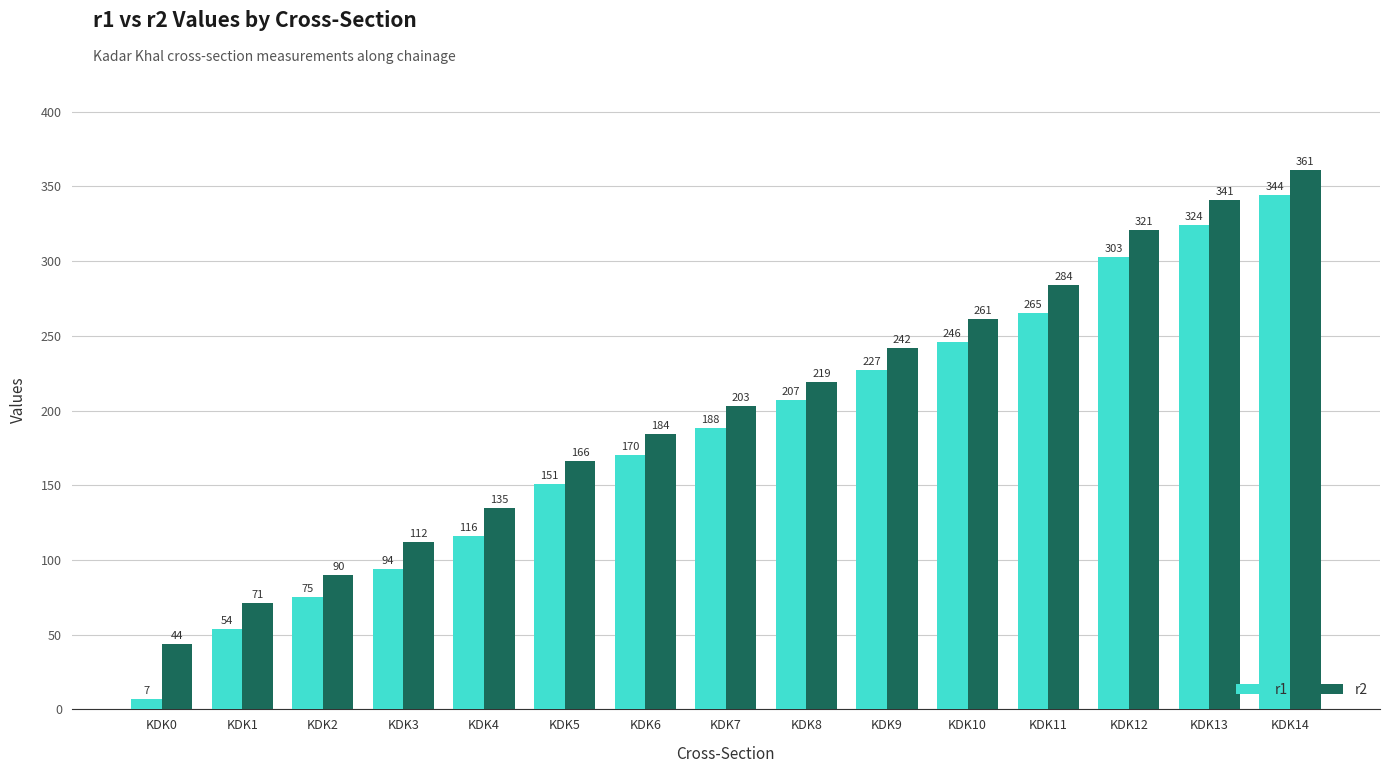

Reading right to left, what are all the values shown in this chart?

r1: 344	324	303	265	246	227	207	188	170	151	116	94	75	54	7
r2: 361	341	321	284	261	242	219	203	184	166	135	112	90	71	44